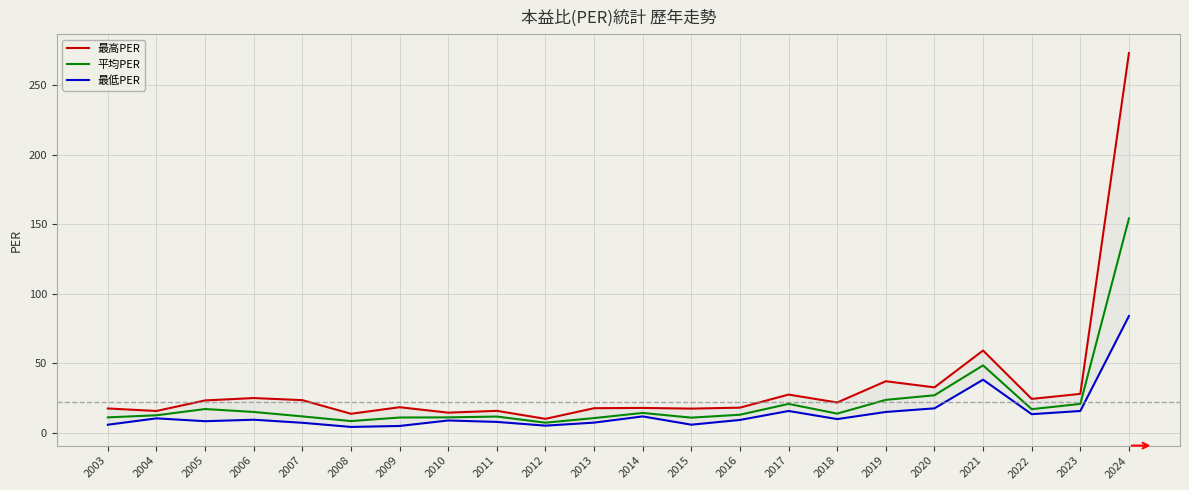

At which label does 最低PER first exceed 9?

2004